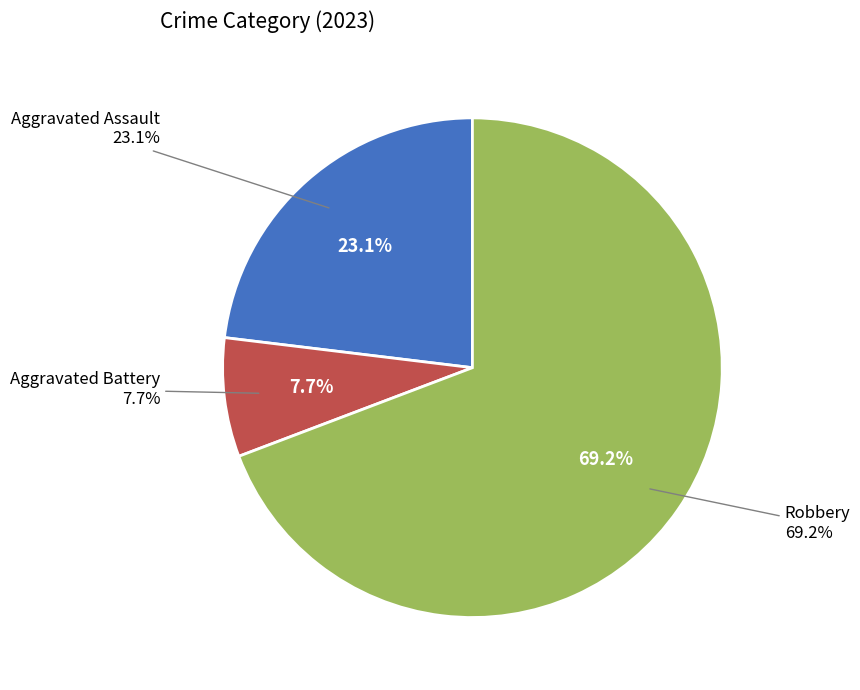

To the nearest percent, what is the difference between the largest and smallest slice percentages?

62%